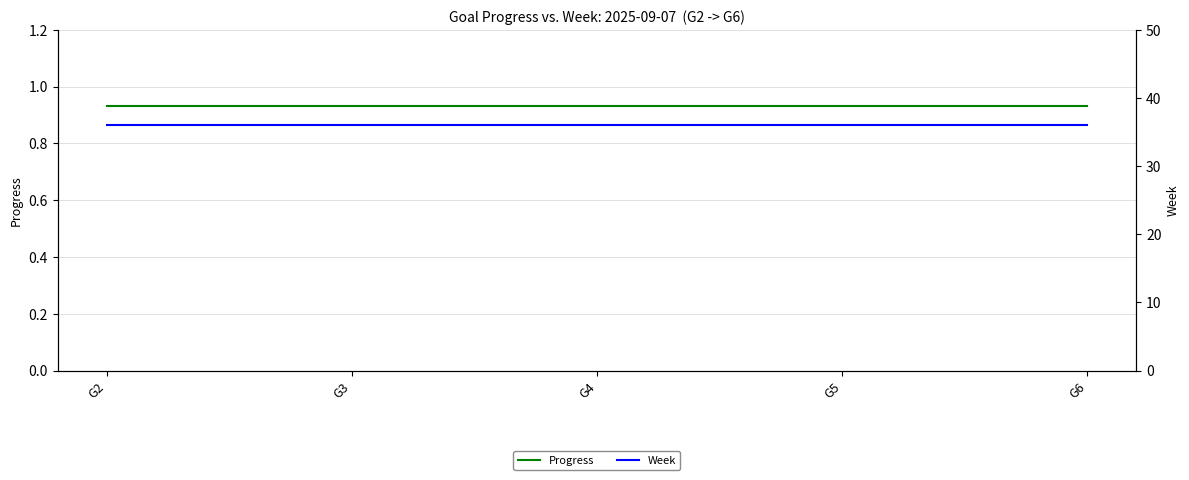

Is it true that Progress equals 0.9 at G6?

True